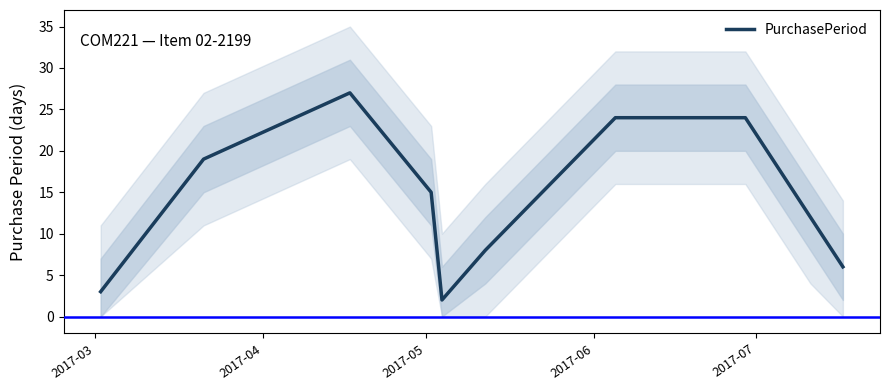

What is the highest value of the PurchasePeriod series?

27